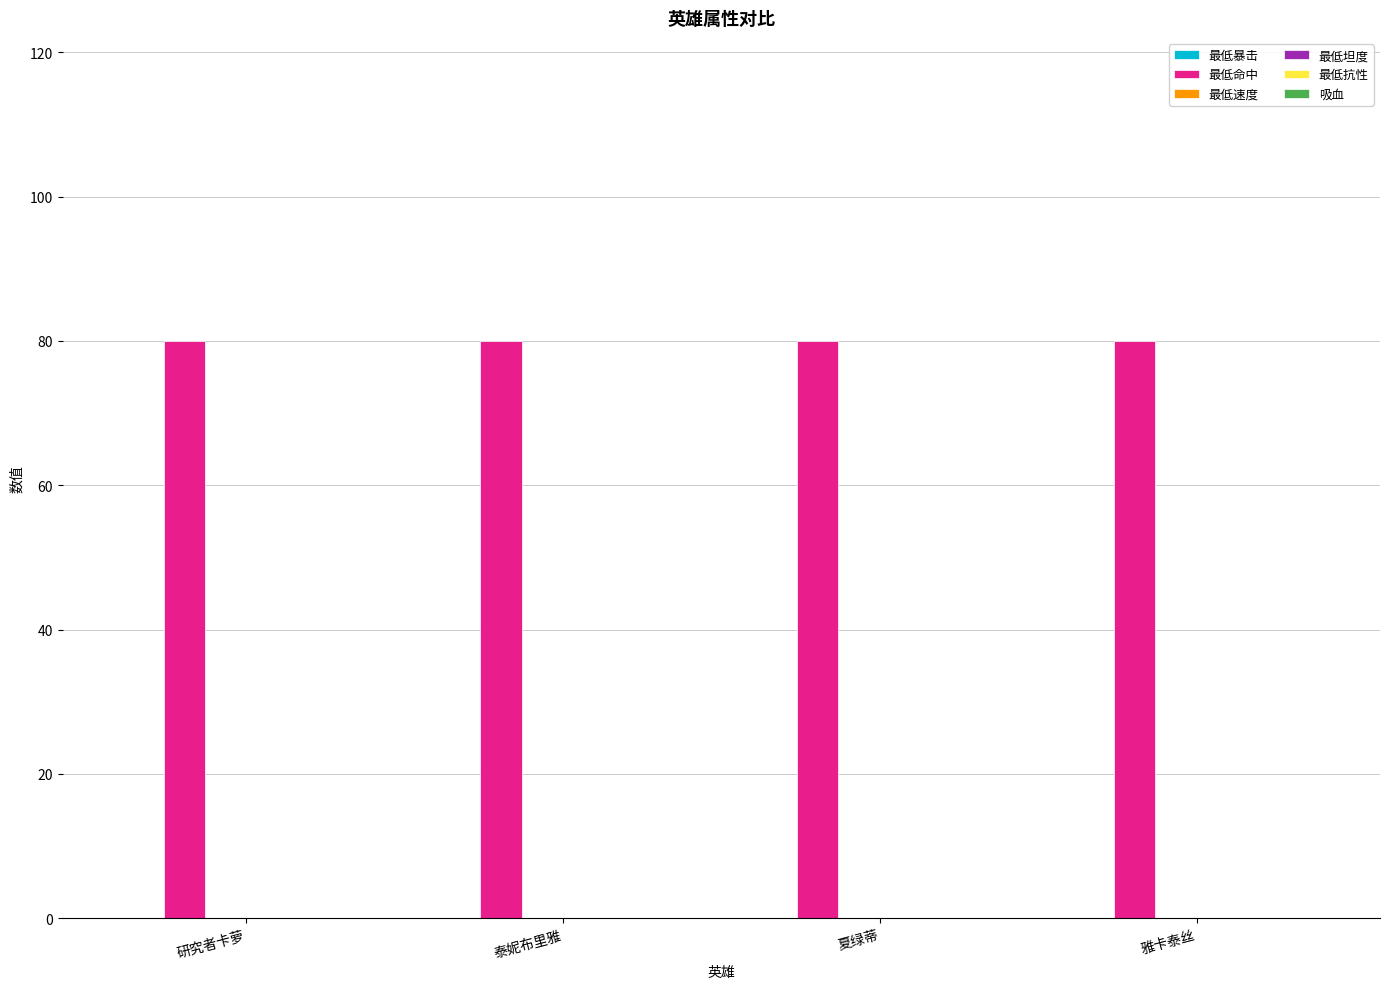

Is the value of 吸血 at 研究者卡萝 greater than the value of 最低坦度 at 雅卡泰丝?

No